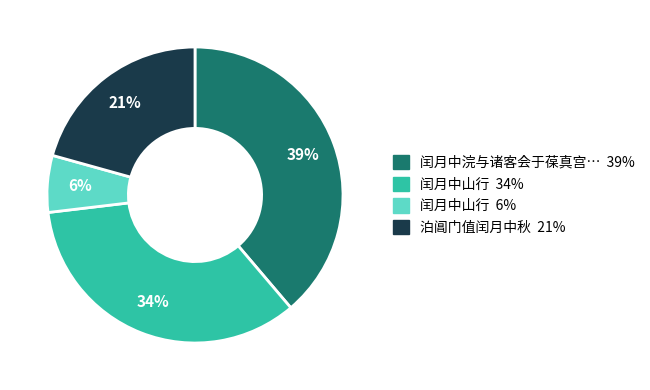

Does any single category account for the majority?

No